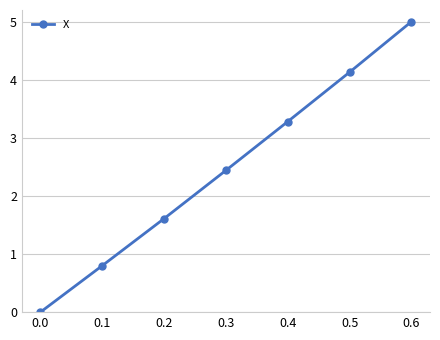

What is the difference between the values at 0.2 and 0.0?

1.6